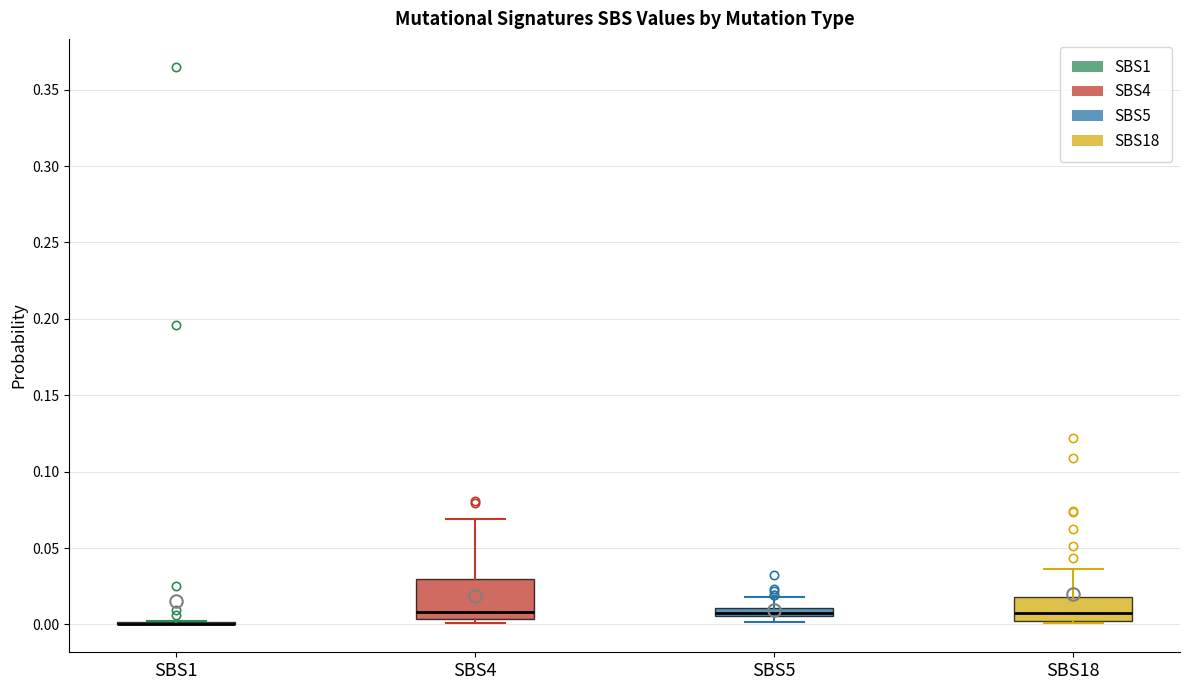

Comparing the boxes themselves (not the whiskers), which one is the tallest?

SBS4